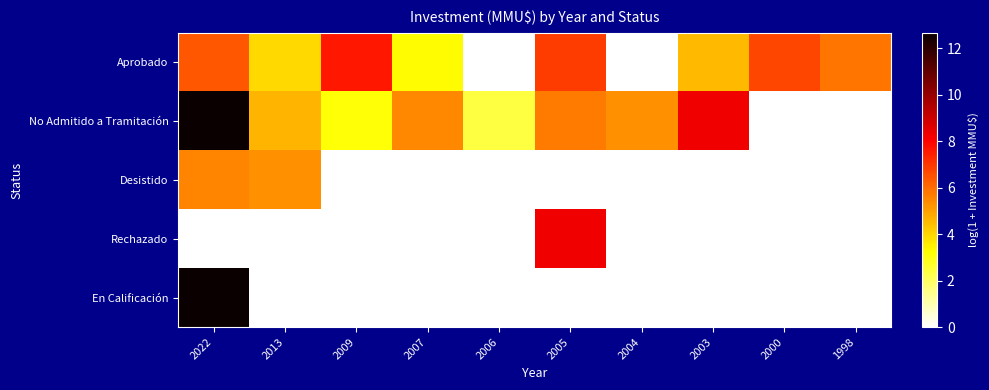

What is the spread (max minus min) of values at 2013?

5.3